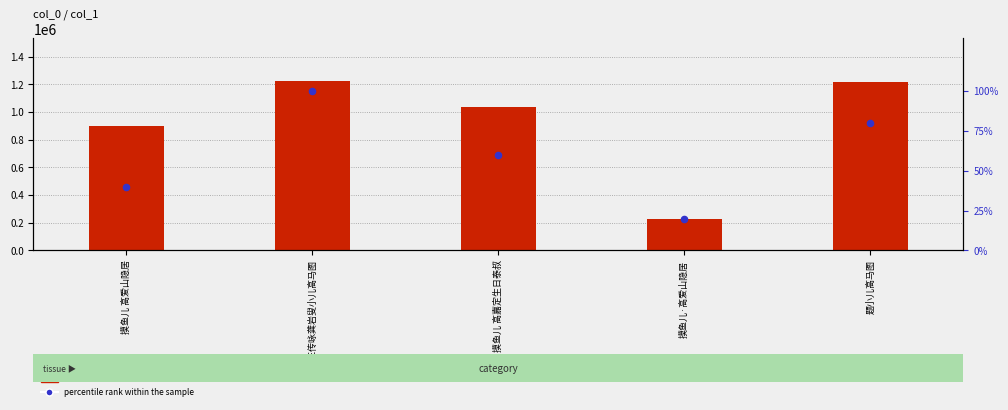

What is the total value across all series at 摸鱼儿·高爱山隐居?

223273